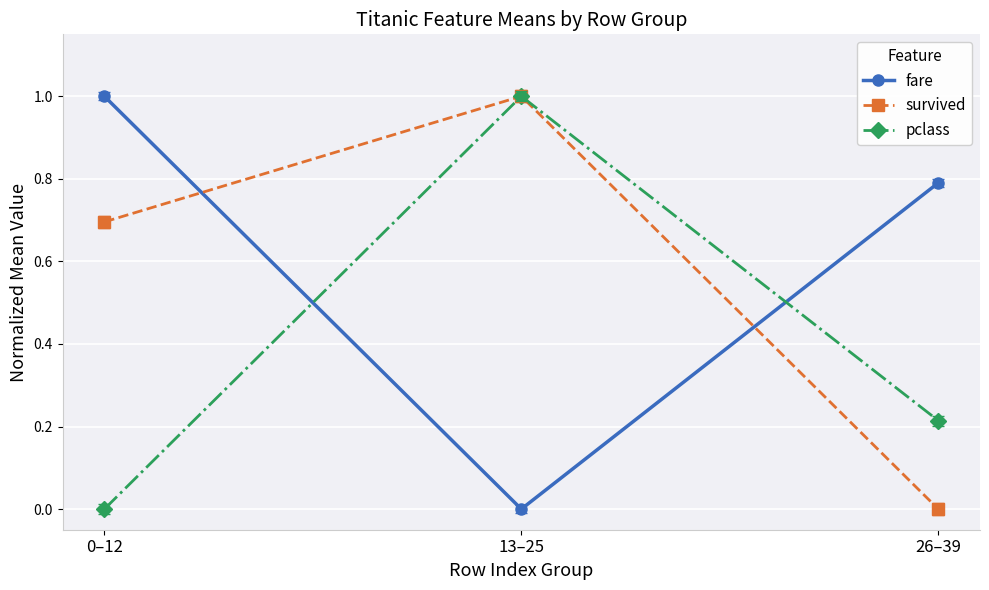

What is the maximum value for survived?

1.0